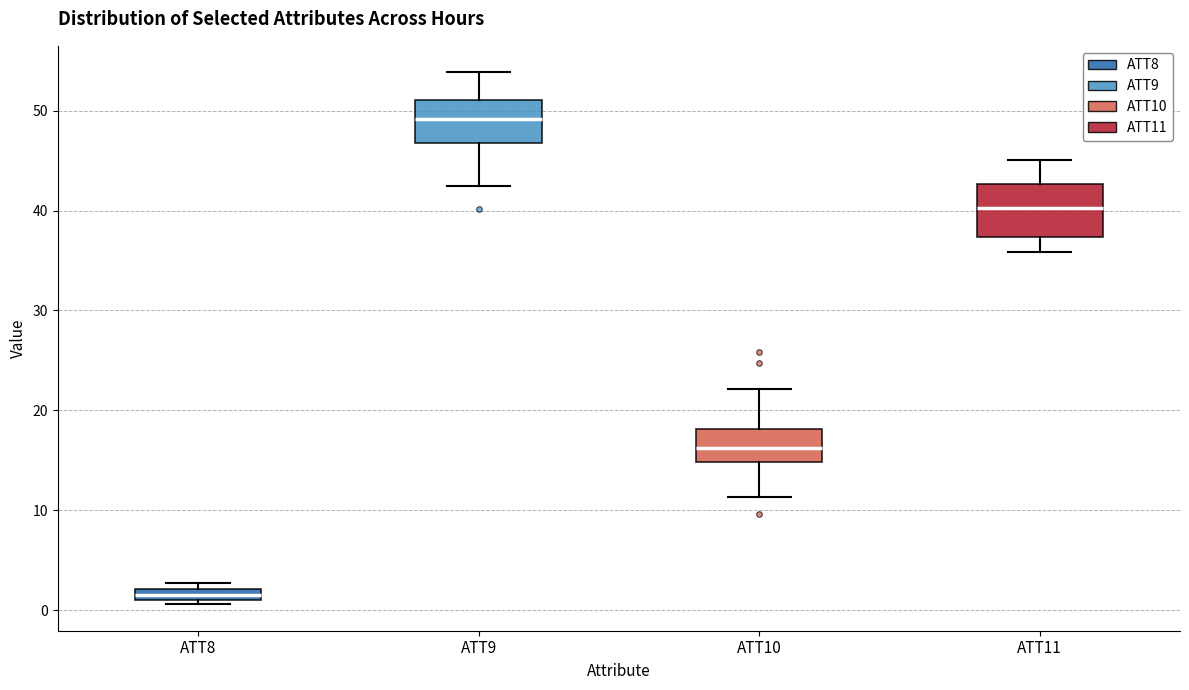

Which box's median line is the lowest?

ATT8